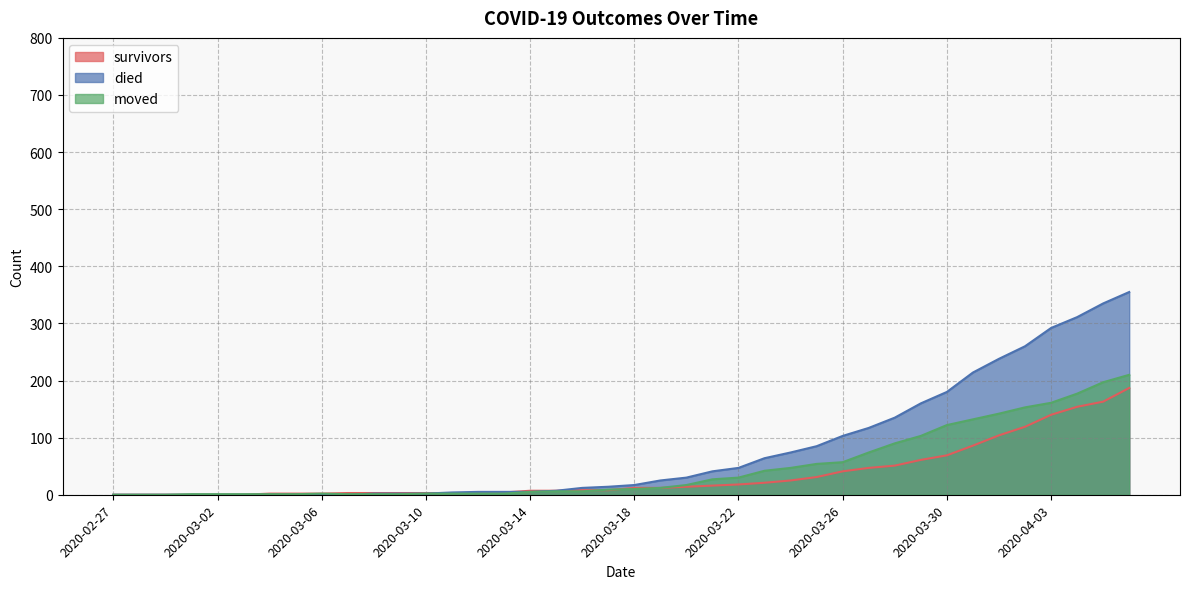

What is the difference between the survivors values at 2020-02-28 and 2020-03-24?

25